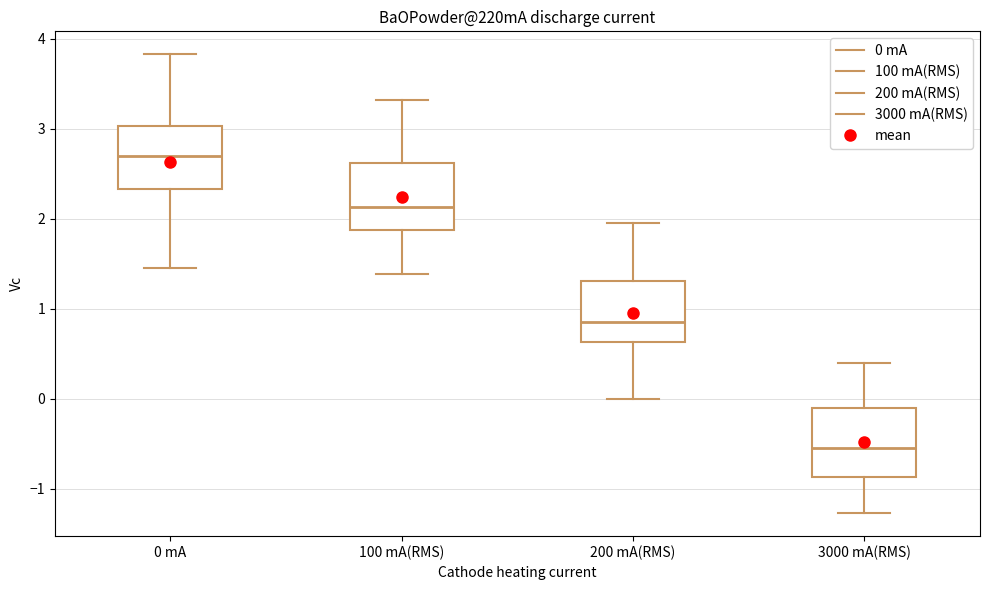

Where is the lower edge of the box for 100 mA(RMS) on the y-axis? The values are not printed on the chart, so give them approximately, as read against the axis.

1.9